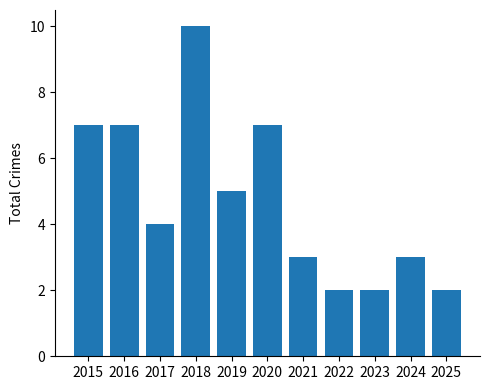

How many values are between 2 and 7?

10